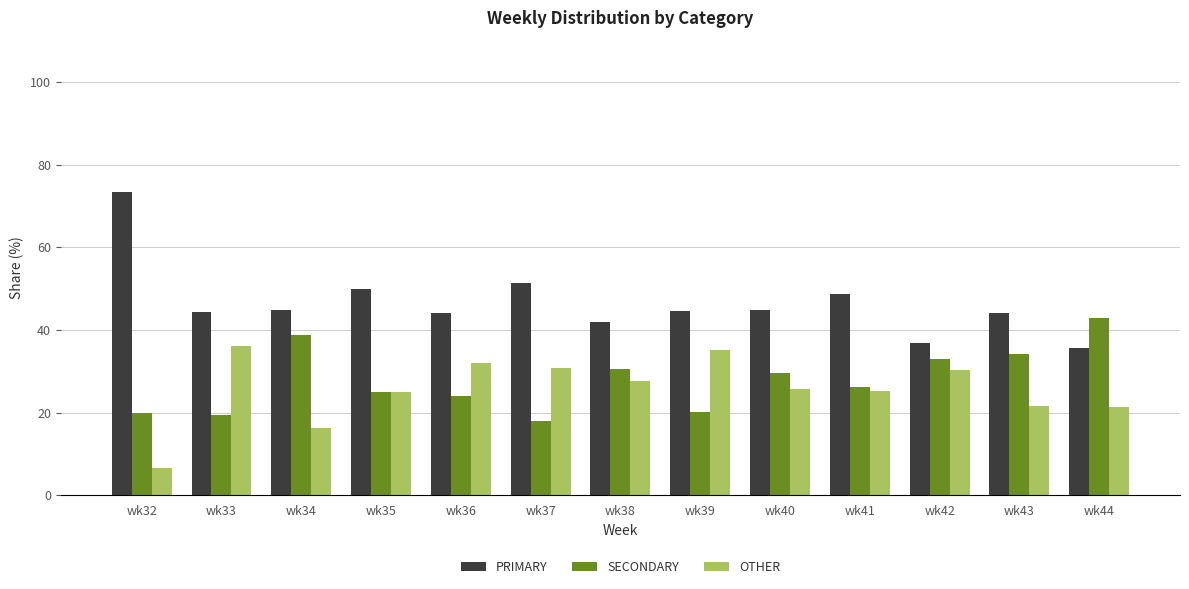

What is the greatest value displayed?

73.3